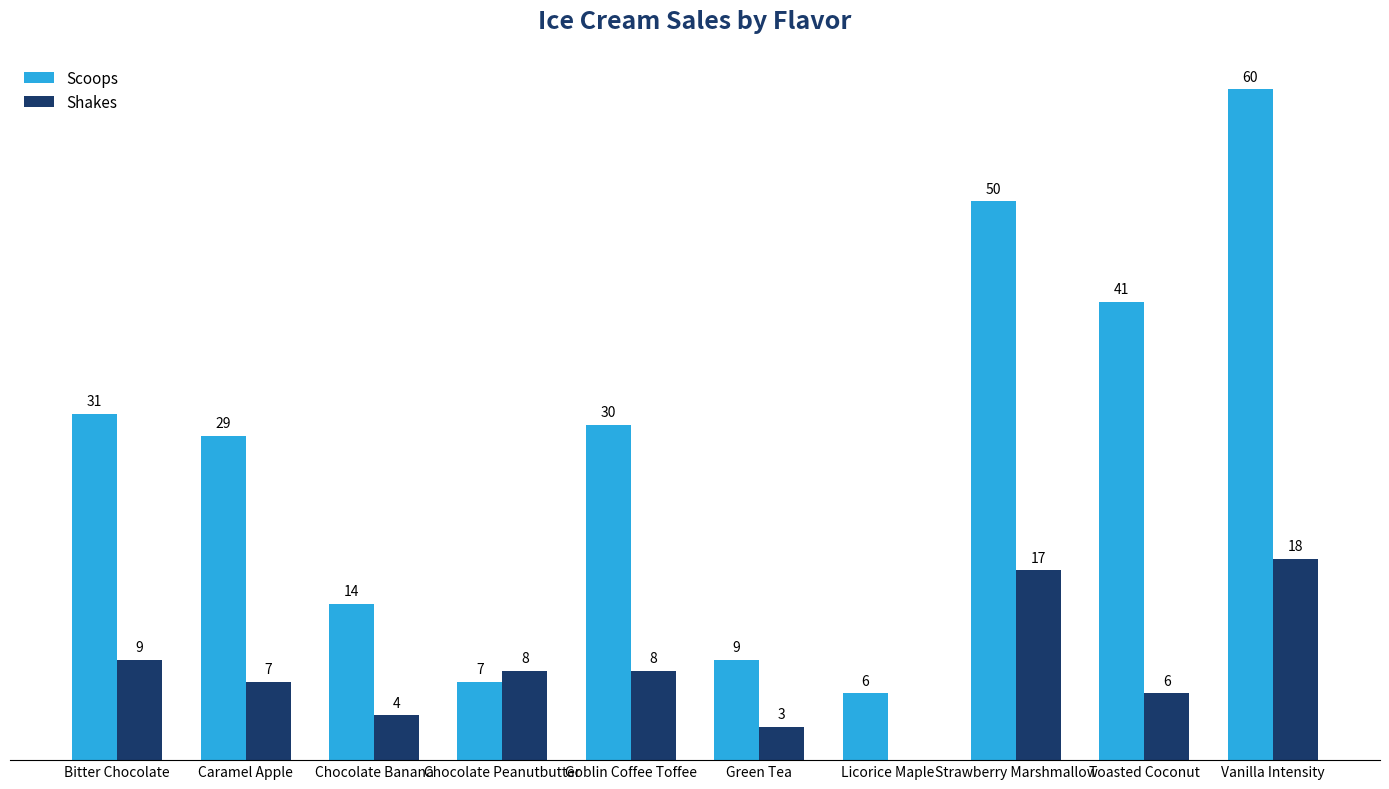

Where does the Shakes series first go above 8?

Bitter Chocolate